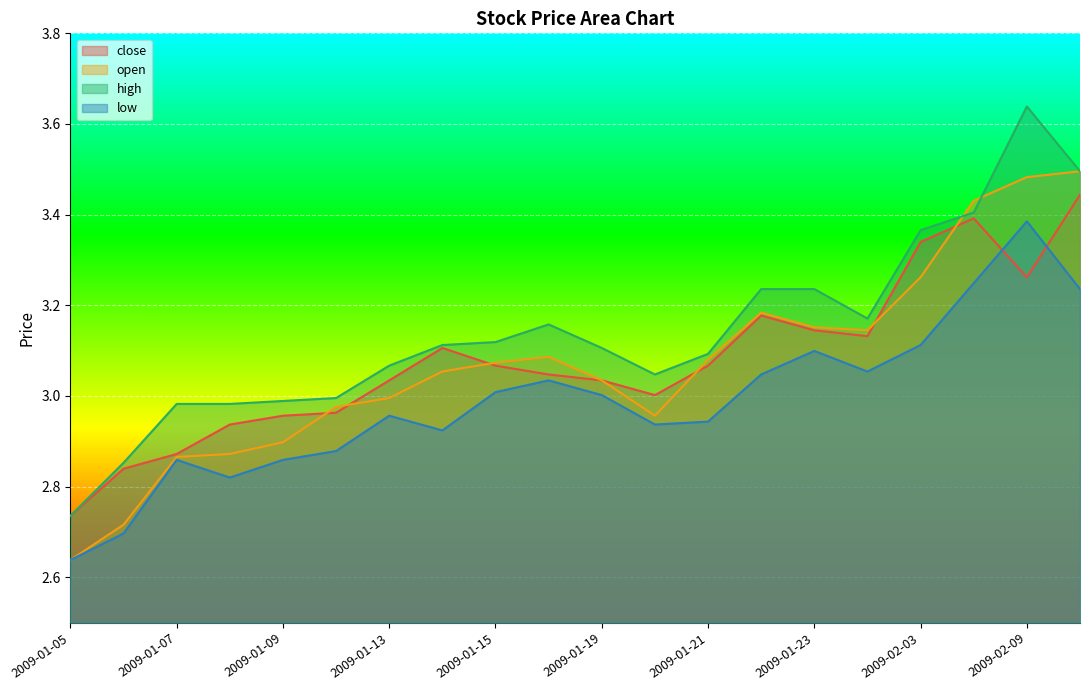

What is the difference between the second highest and minimum values in the close series?

0.7